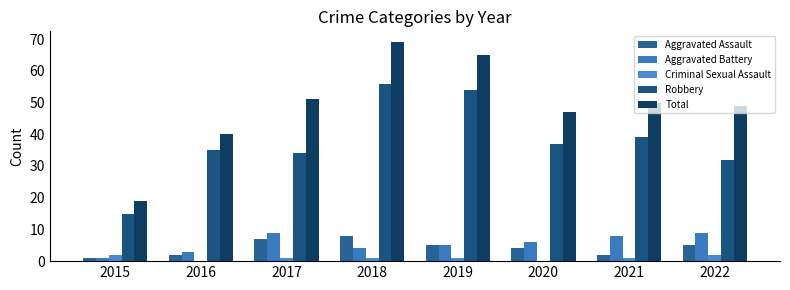

Does the chart contain stacked bars?

No